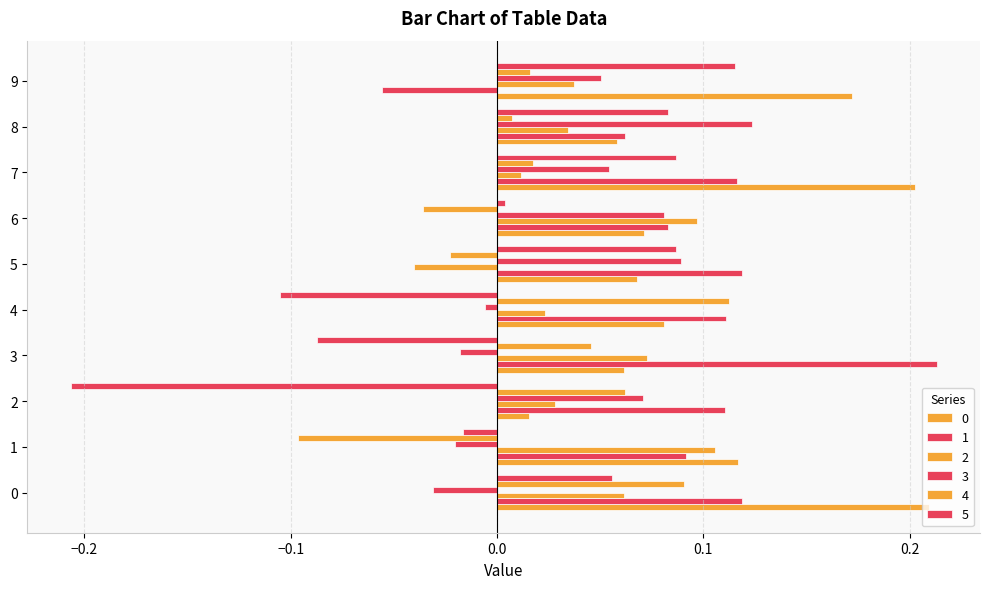

What is the total value across all series at 8?

0.4